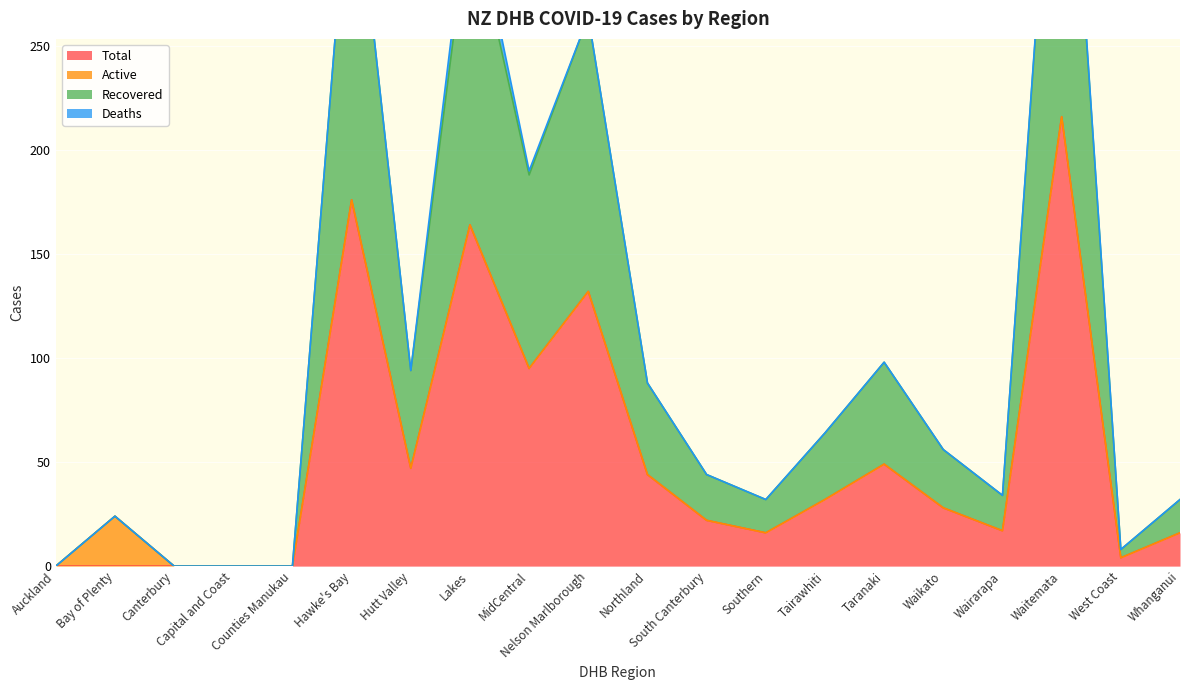

How many values in Total are above zero?

15